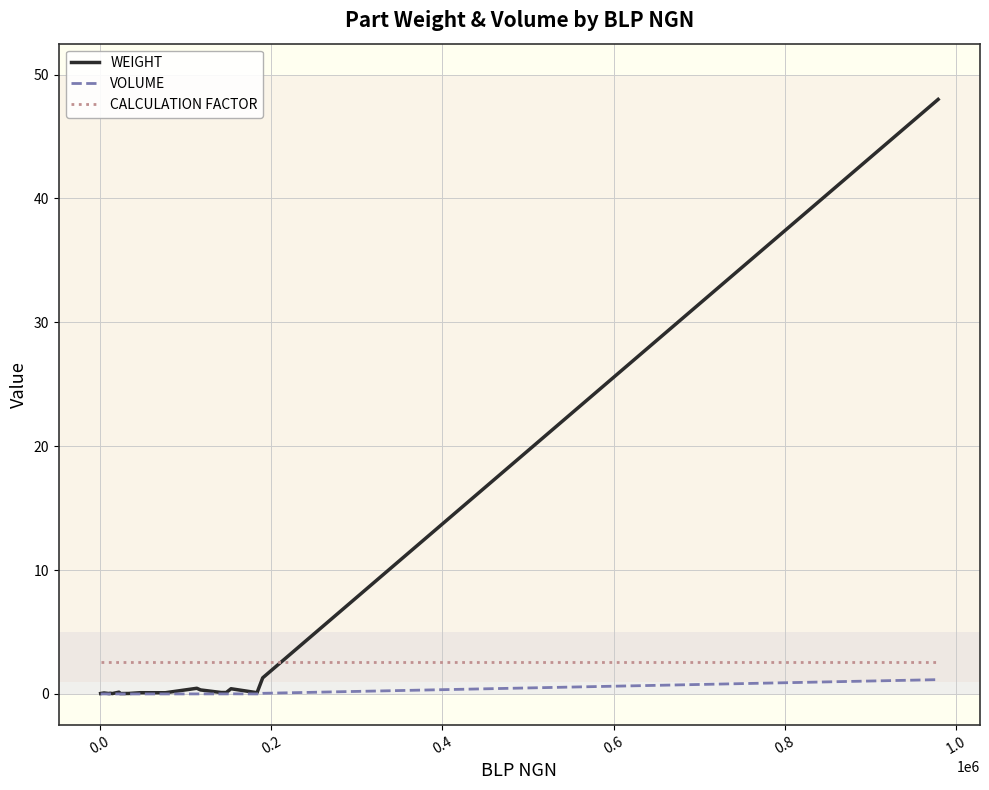

What is the value of the VOLUME point at the 18th from the left?

0.1